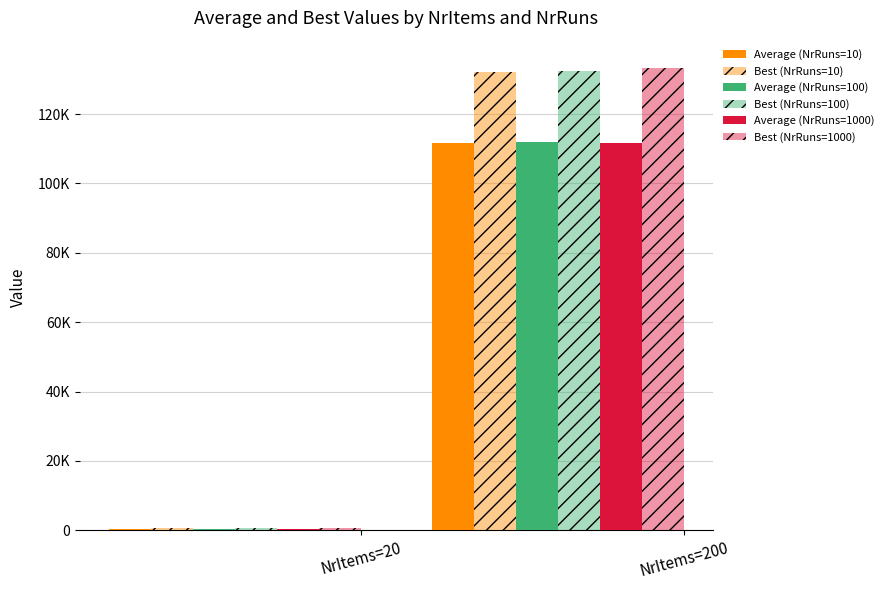

Which series has the largest total across all categories?

Best (NrRuns=1000)